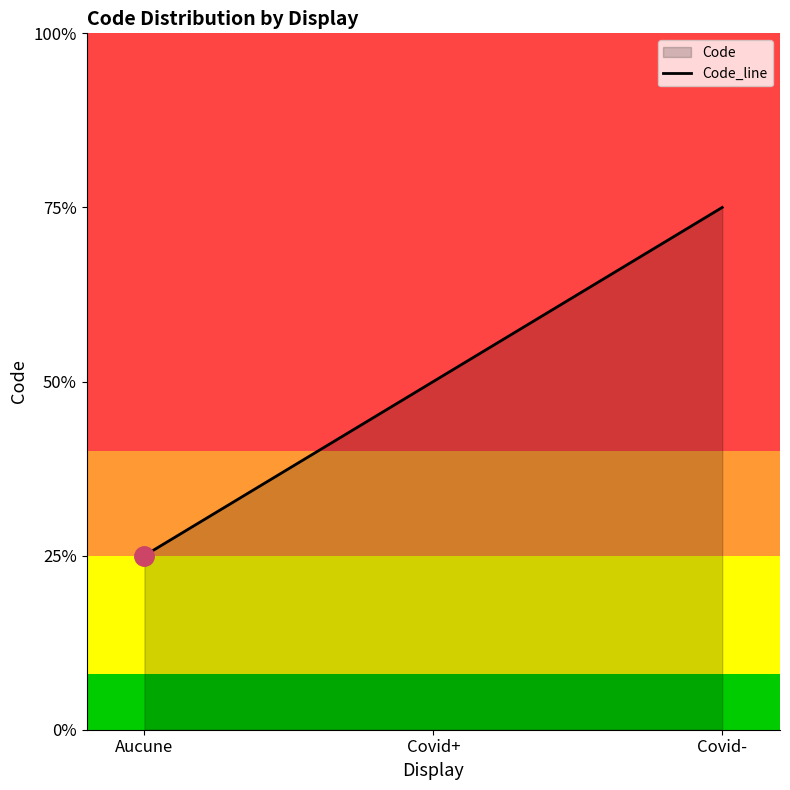

List the labels in order of value, smallest first.

Aucune, Covid+, Covid-